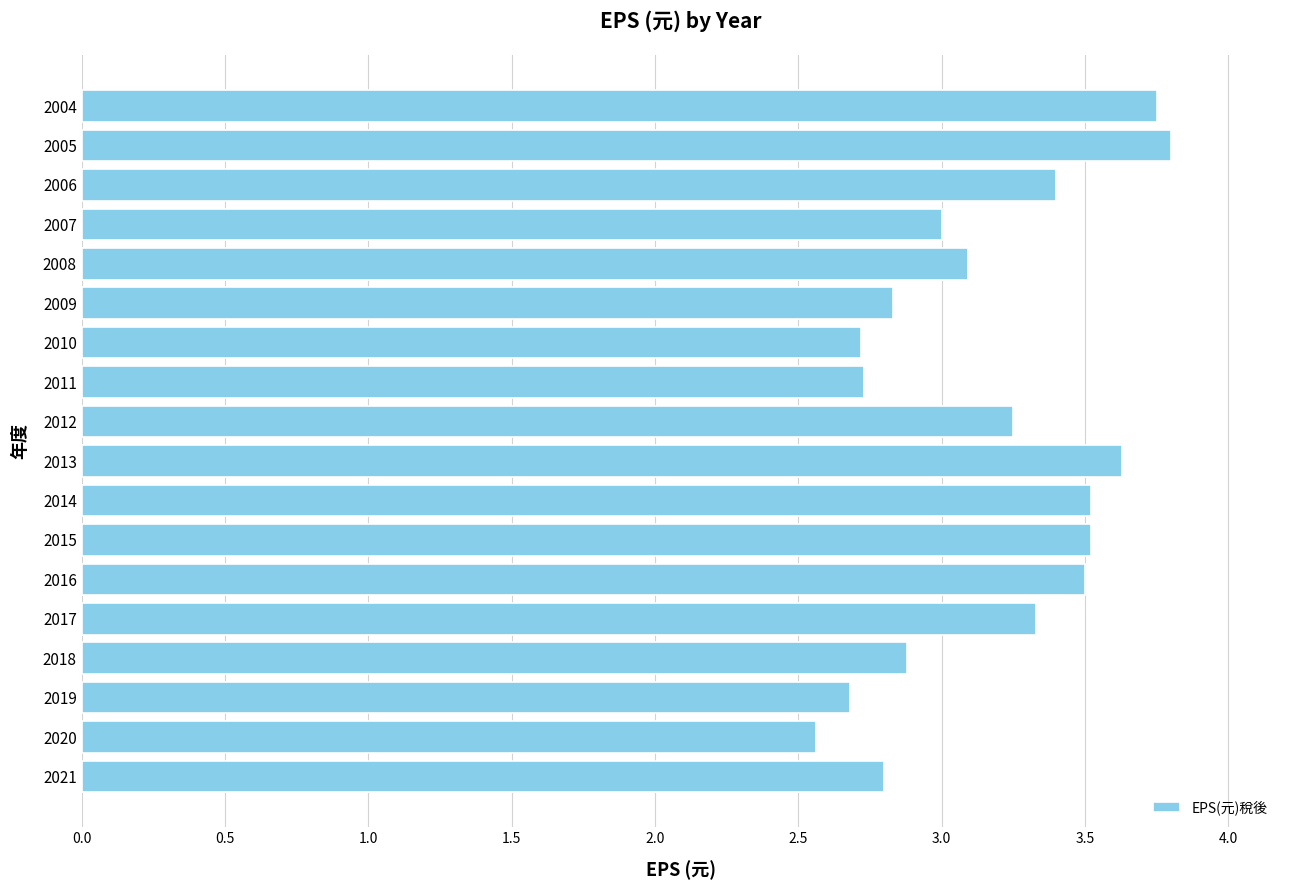

Which has a higher value, 2014 or 2007?

2014